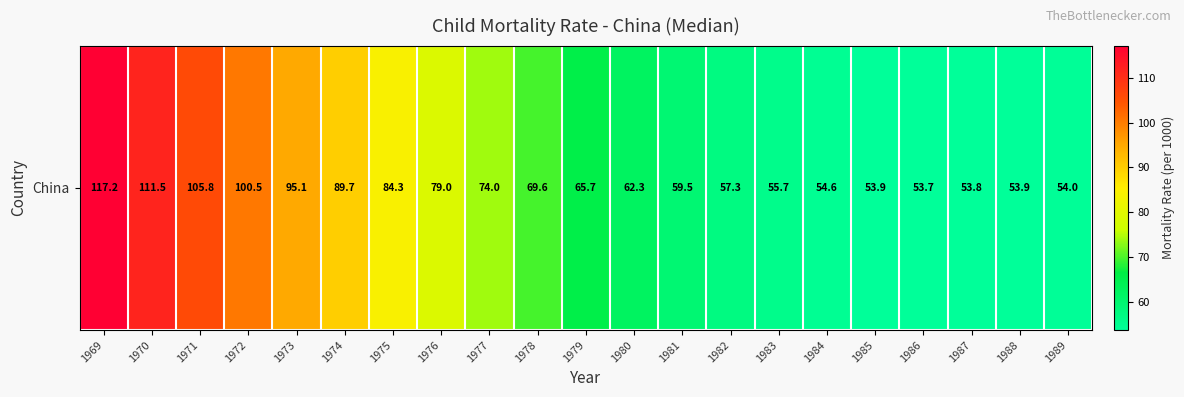

How many distinct data groups are displayed?

1